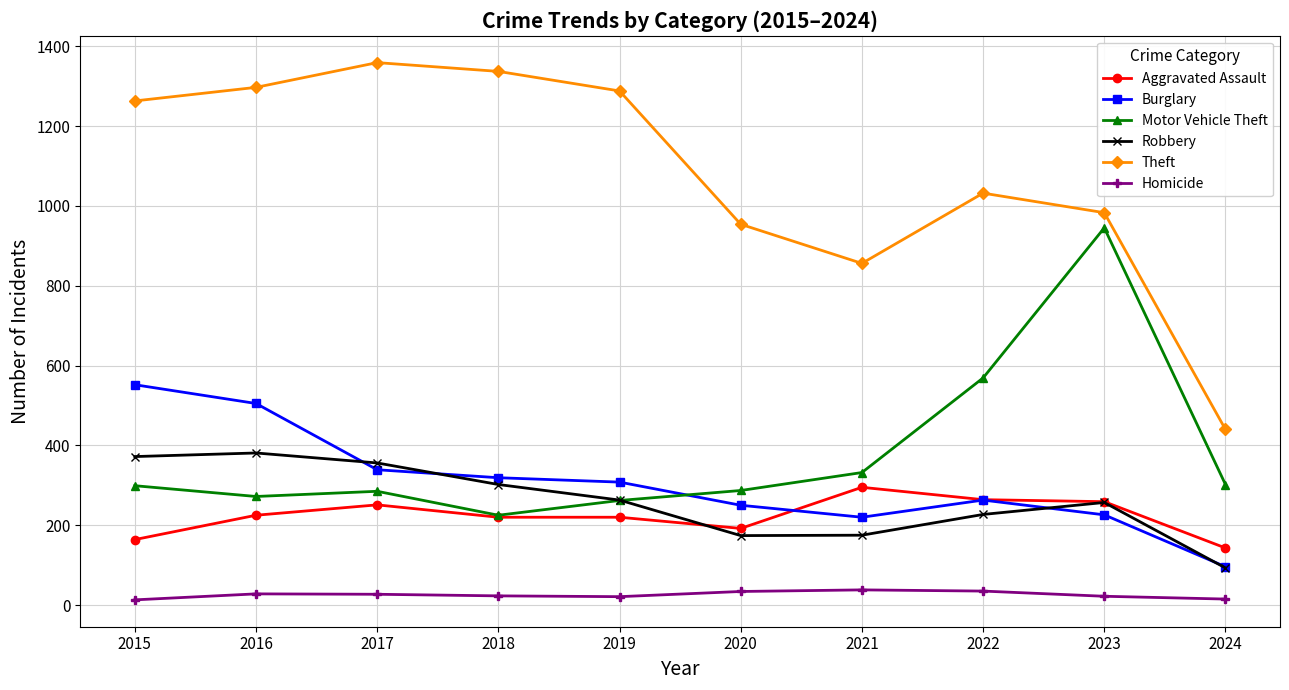

How many values in the Motor Vehicle Theft series are below 299?

5